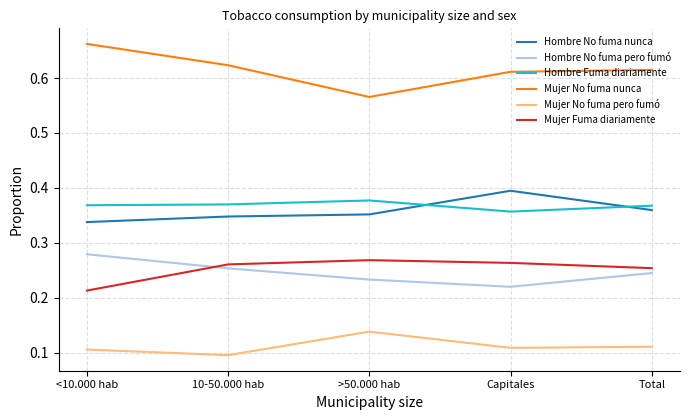

At 10-50.000 hab, list the series in order from smallest to largest.

Mujer No fuma pero fumó, Hombre No fuma pero fumó, Mujer Fuma diariamente, Hombre No fuma nunca, Hombre Fuma diariamente, Mujer No fuma nunca